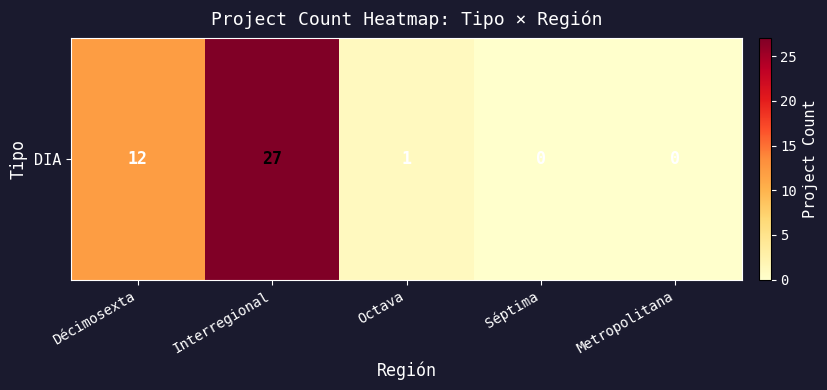

Which category has the lowest value across all series?

Séptima